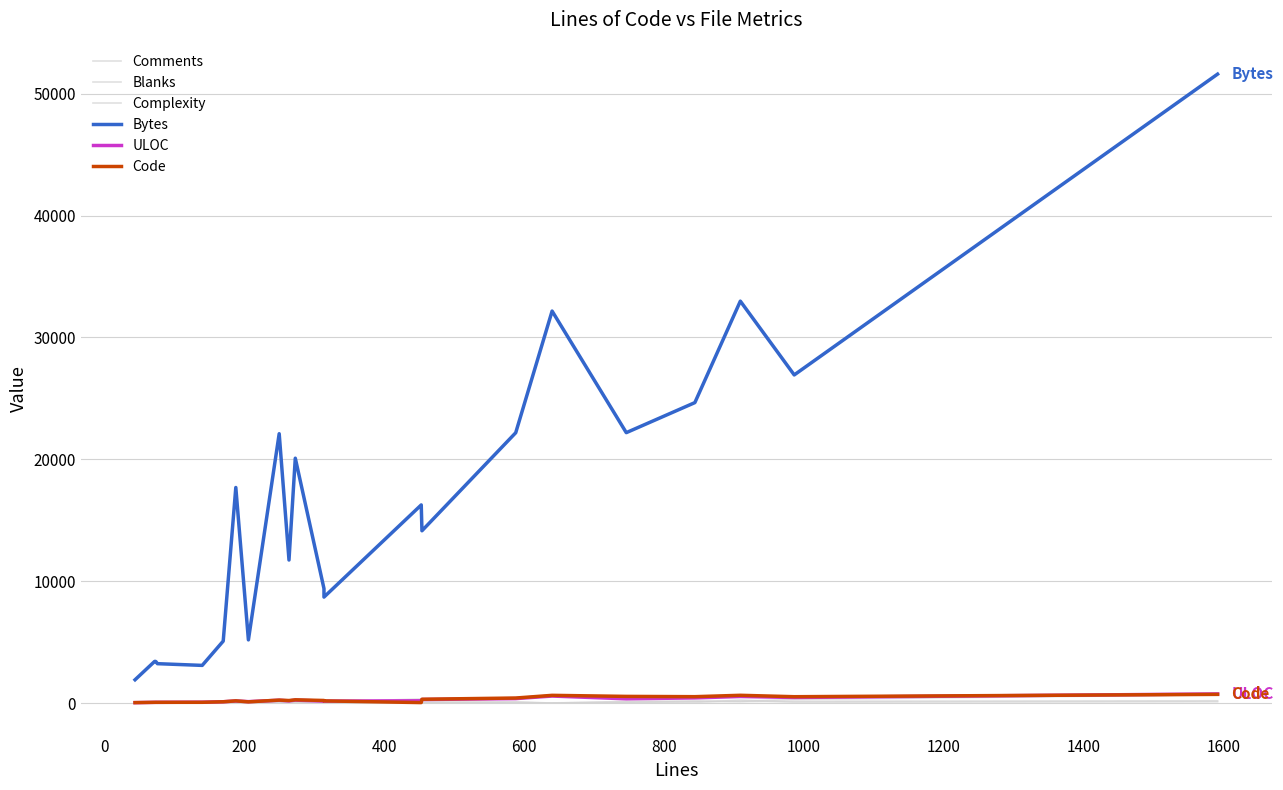

List the series in order of their peak value, lowest first.

Blanks, Complexity, Comments, Code, ULOC, Bytes